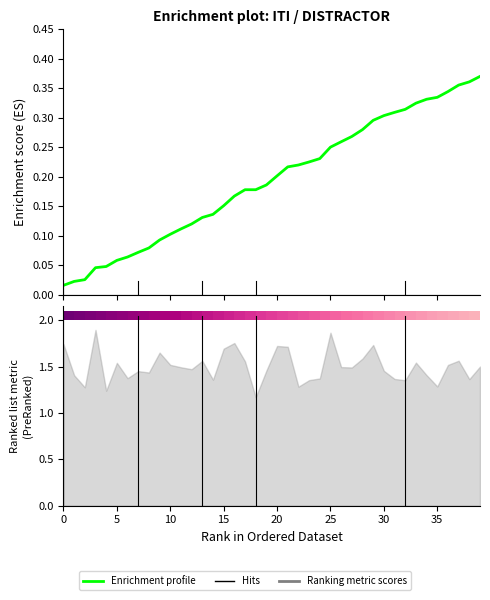

What is the label of the 29th point from the right?

11